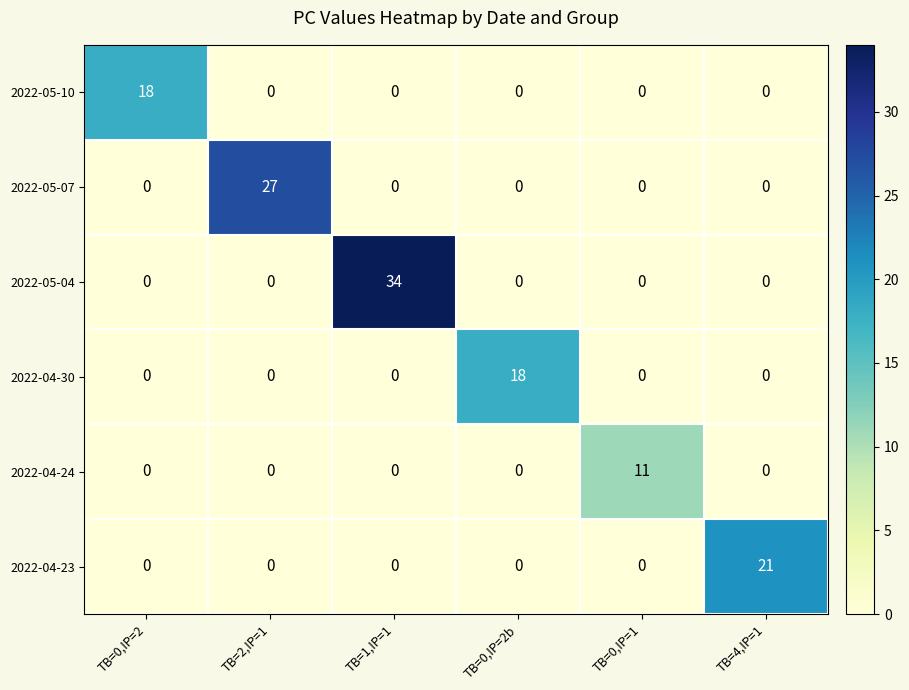

True or false: 2022-05-07 has a value of 9 at TB=0,IP=2.

False